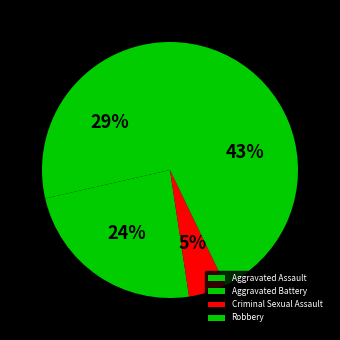

What is the smallest slice in the pie chart?

Criminal Sexual Assault